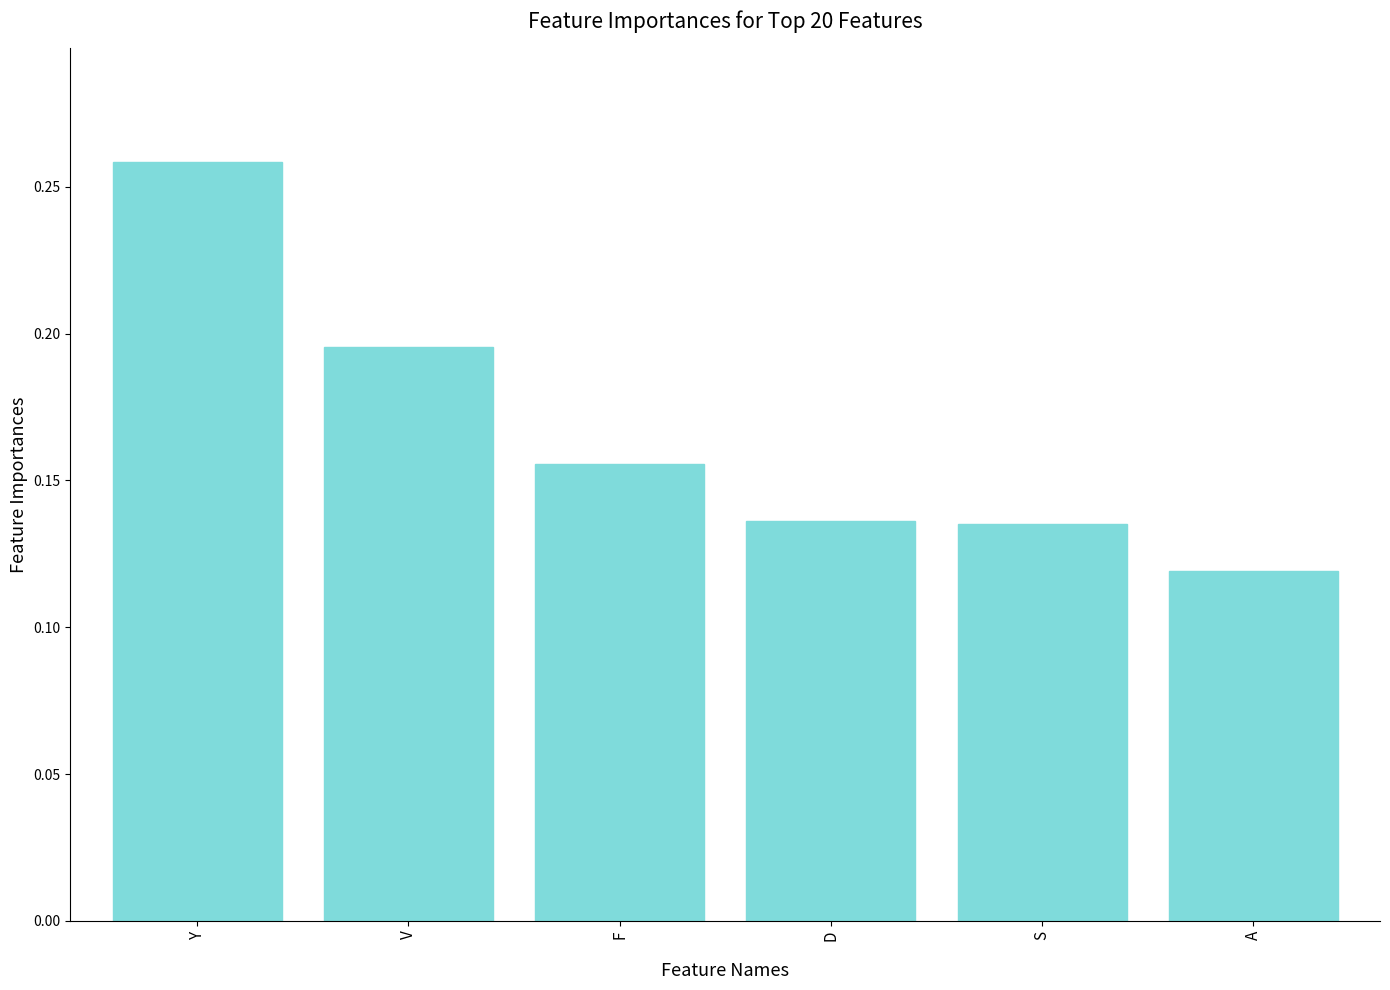

True or false: the data shows 0.3 at F.

False